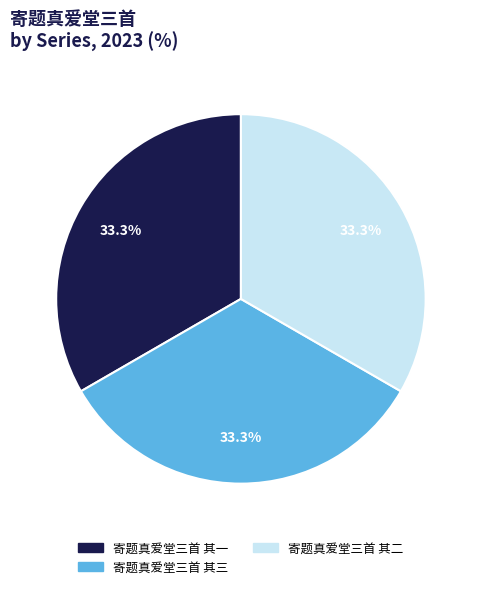

How much of the chart is everything except 寄题真爱堂三首 其一?

66.7%